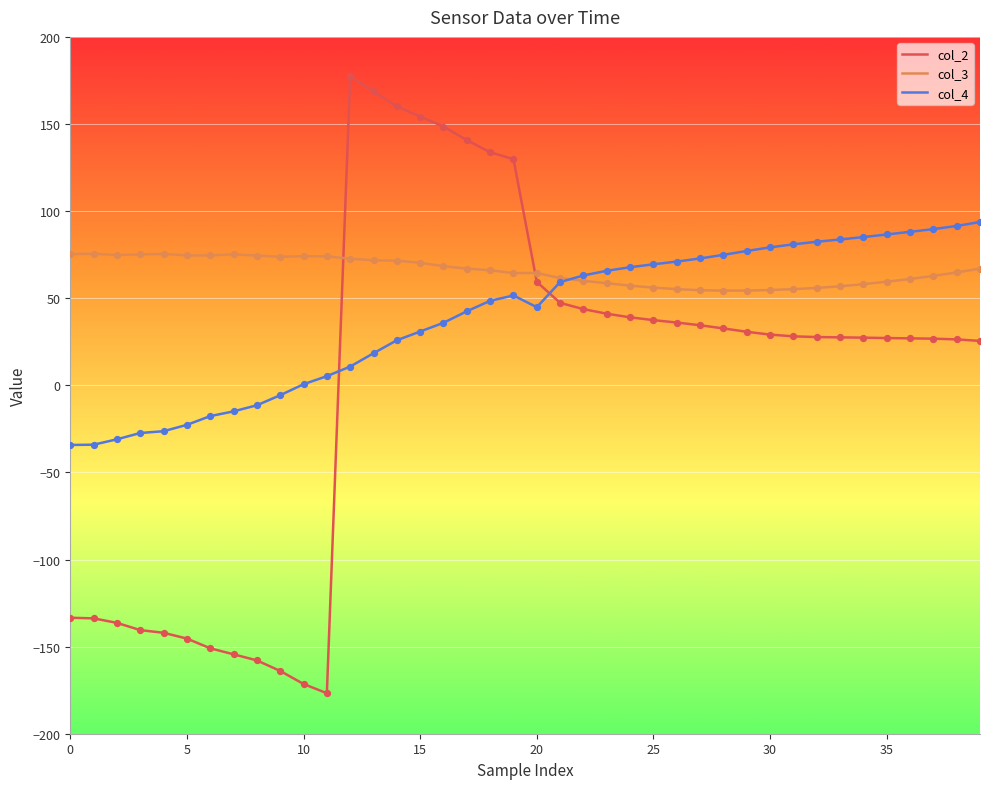

Which series has the largest range (max minus min)?

col_2